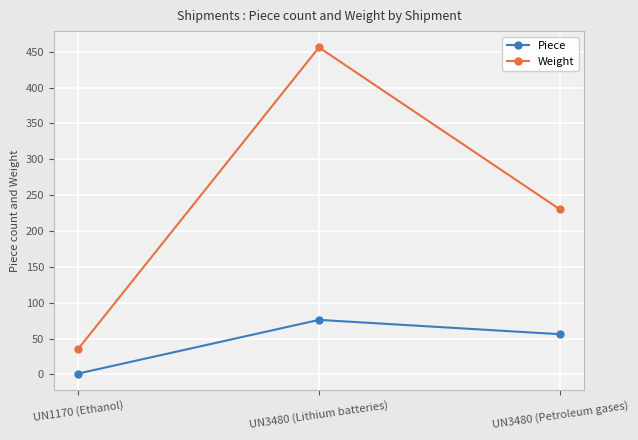

List the series in order of their peak value, highest first.

Weight, Piece